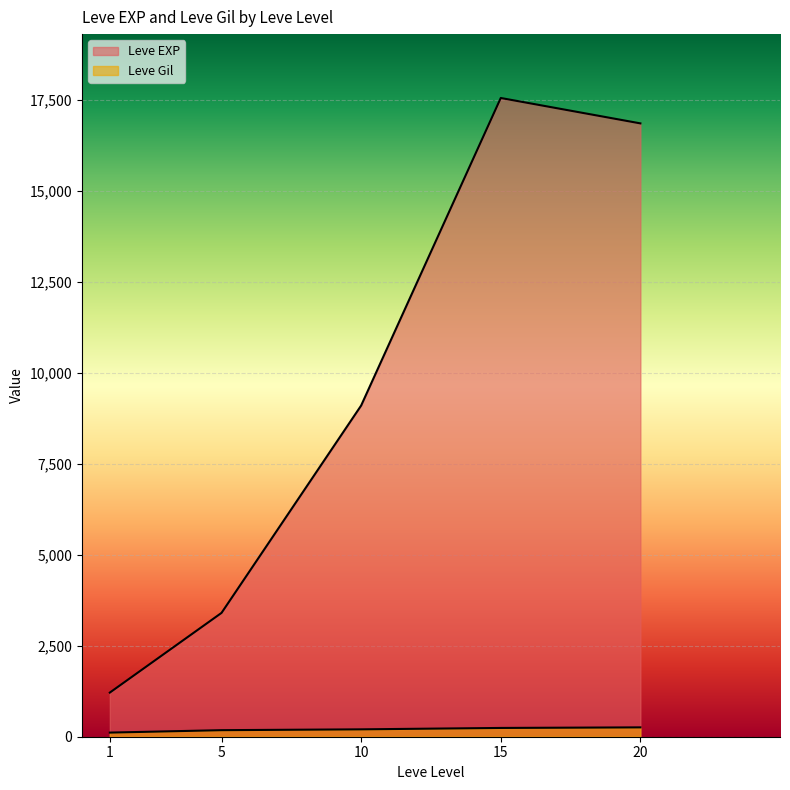

What is the average value of the Leve Gil series?

199